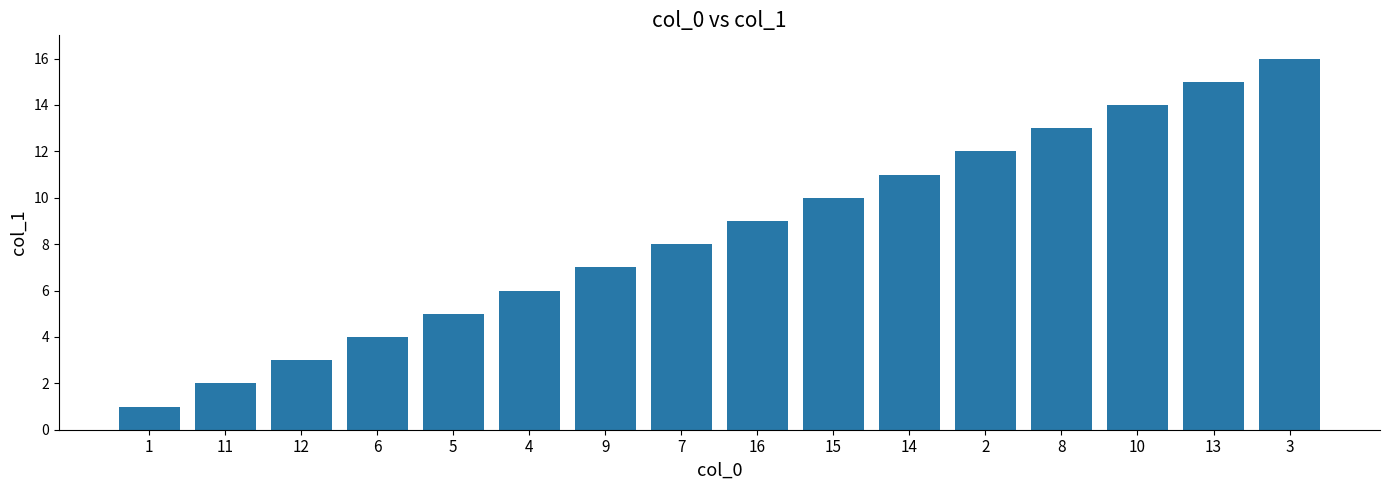

Reading left to right, extract all data points from this chart.

1=1	11=2	12=3	6=4	5=5	4=6	9=7	7=8	16=9	15=10	14=11	2=12	8=13	10=14	13=15	3=16